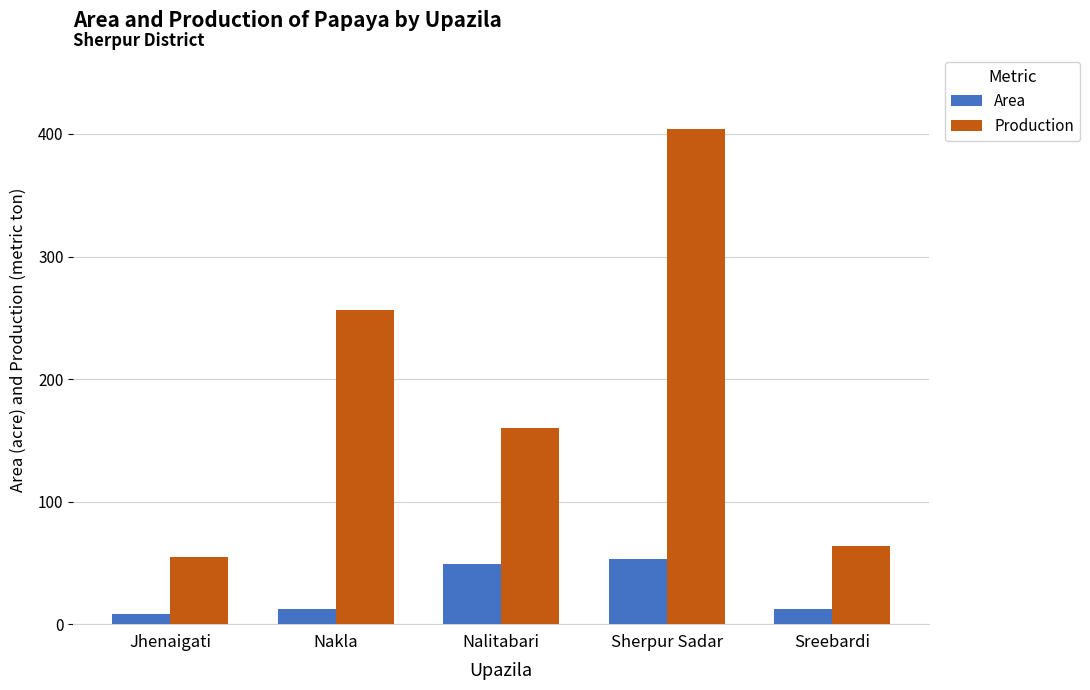

What is the maximum value shown in the chart?

404